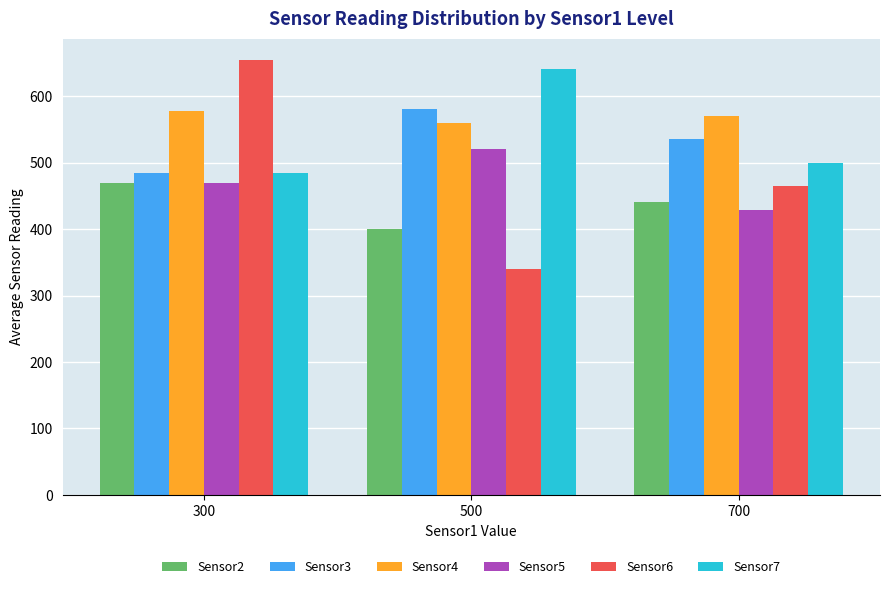

Read the Sensor2 value at 700.

441.2